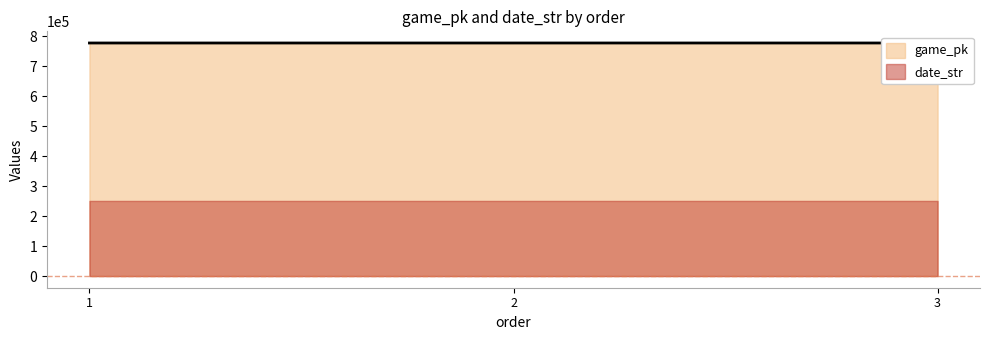

The value at 2 is 777318. True or false?

True